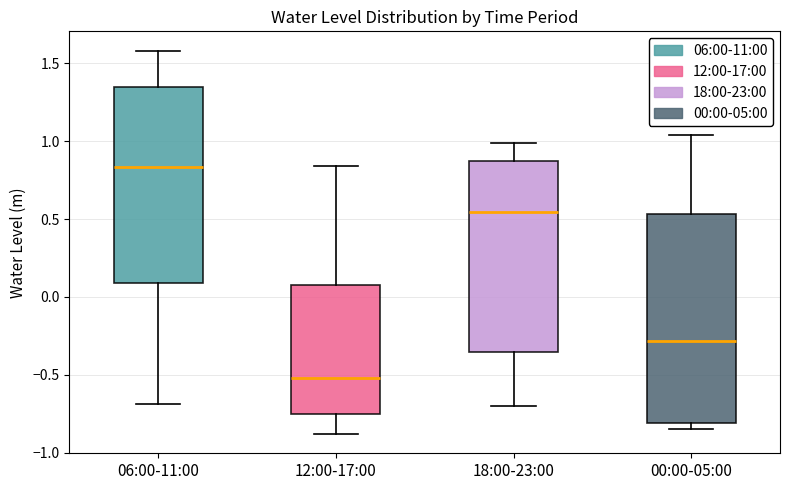

Which box is the tallest, from its lower edge to its upper edge?

00:00-05:00